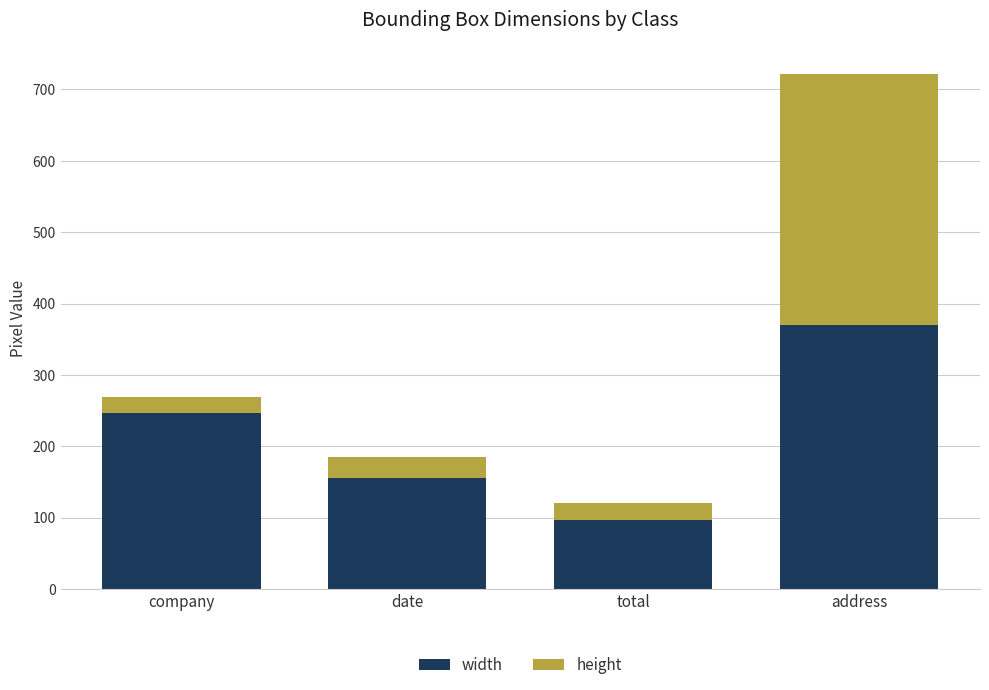

Are the bars horizontal?

No